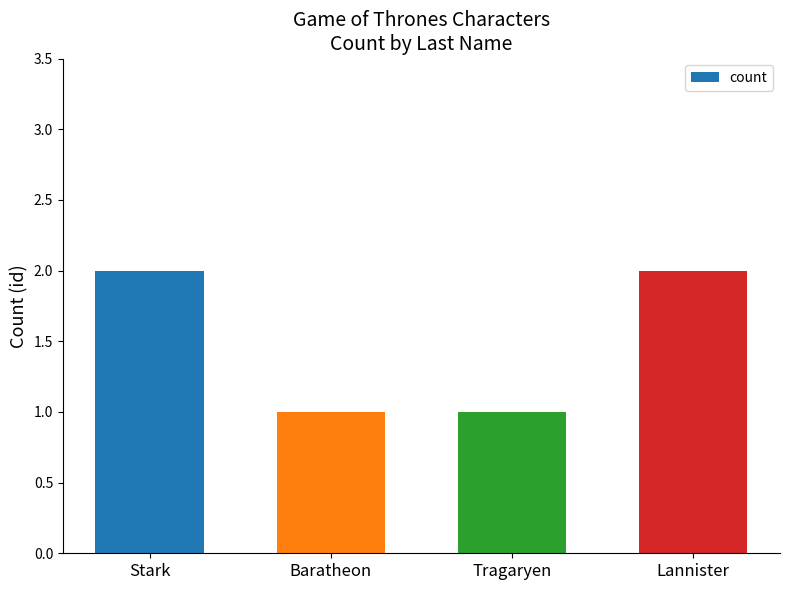

Is it true that the value at Tragaryen is 1?

True